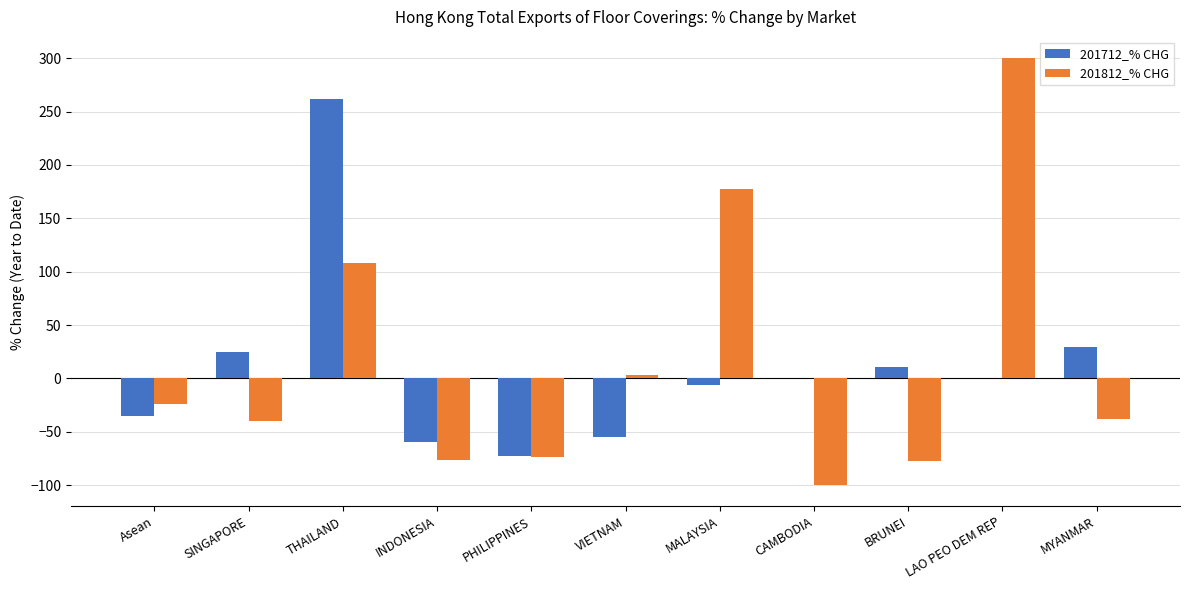

Are the bars horizontal?

No